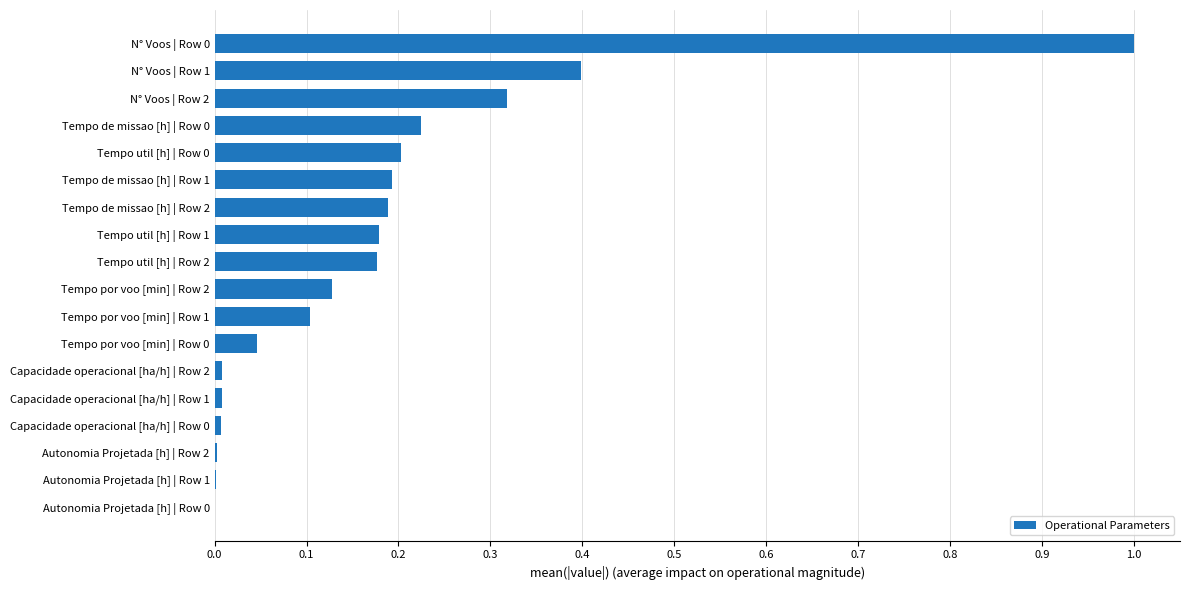

What is the greatest value displayed?

1.0